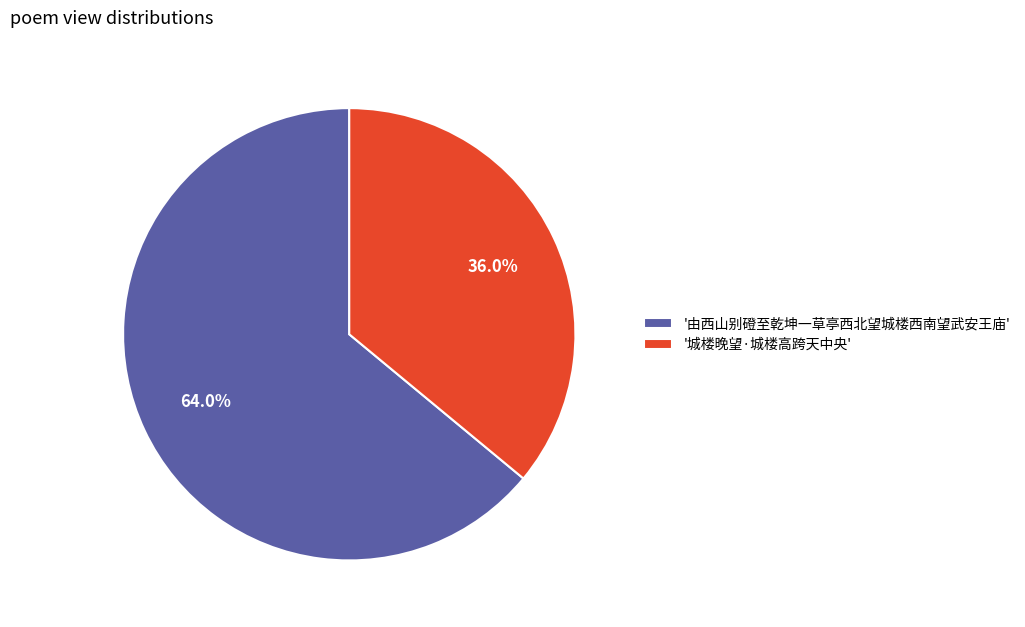

Which slice is the smallest?

'城楼晚望·城楼高跨天中央'